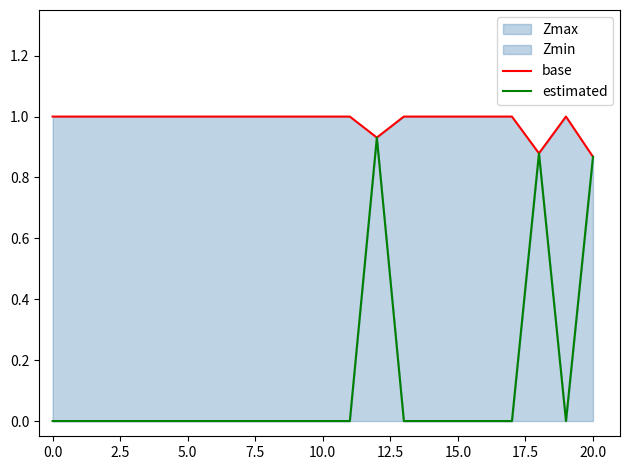

What is the sum of all base values?

20.7